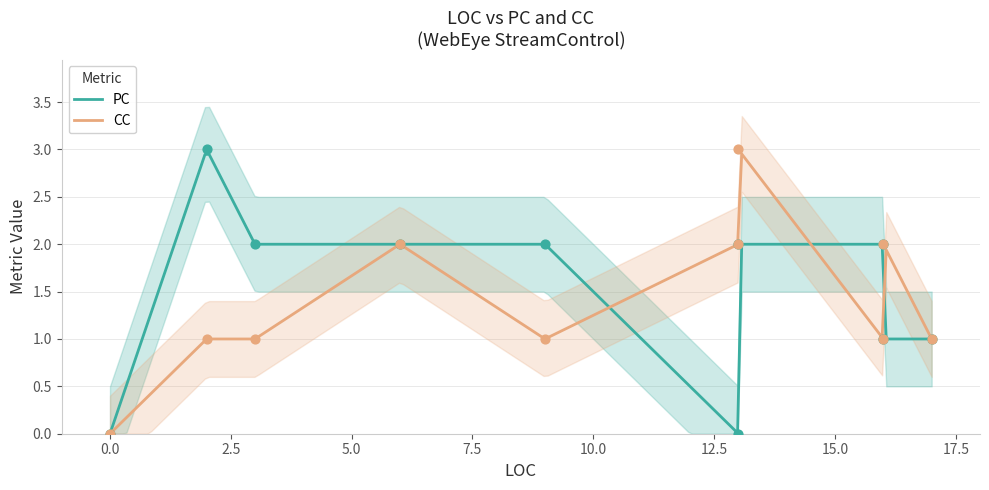

What are all the series names shown in the legend?

PC, CC